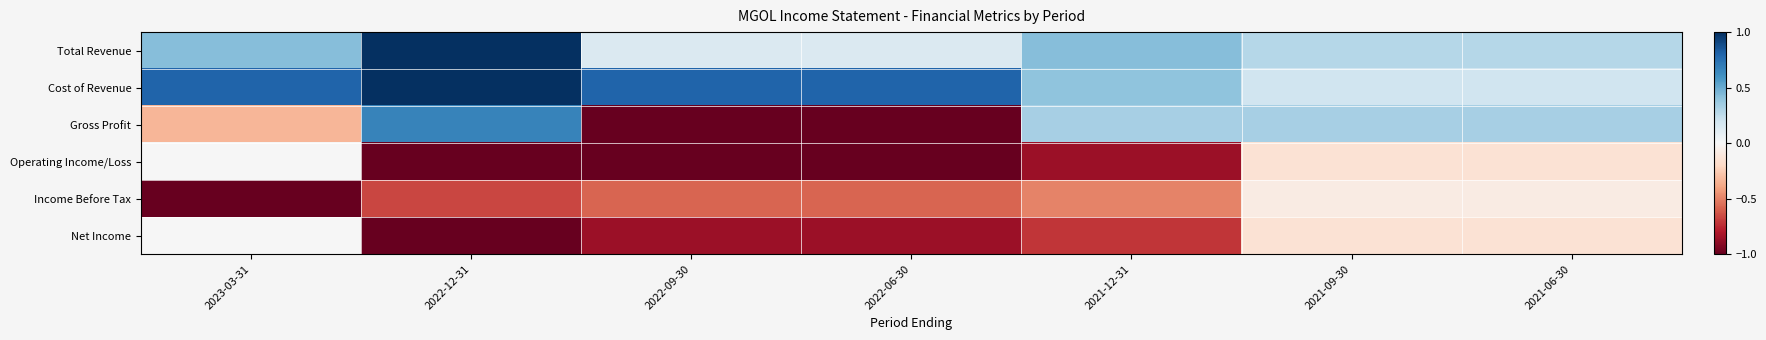

At how many categories does at least one series exceed 0?

7